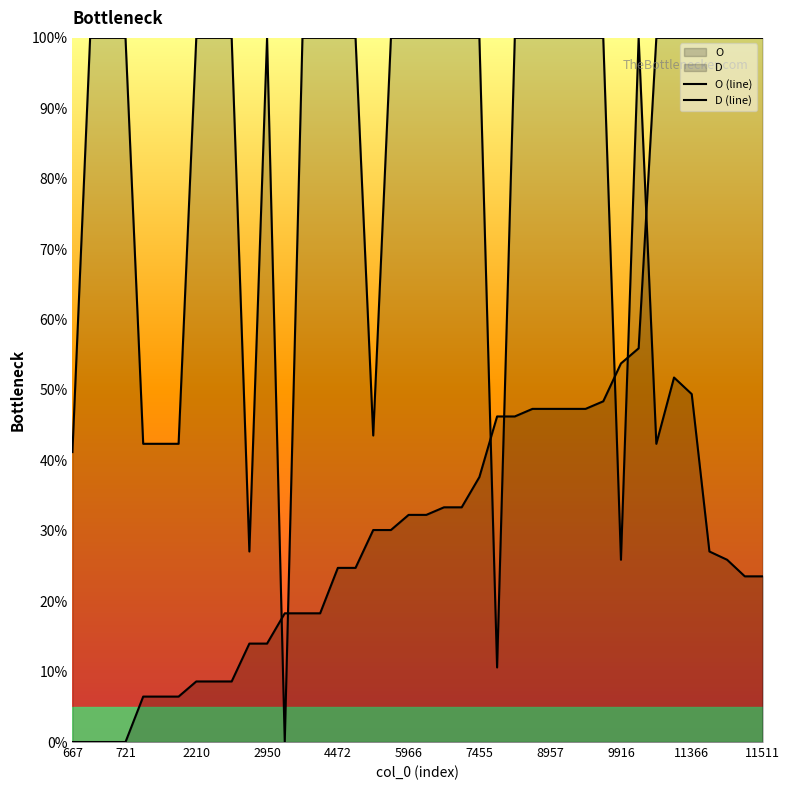

What are all the series names shown in the legend?

O, D